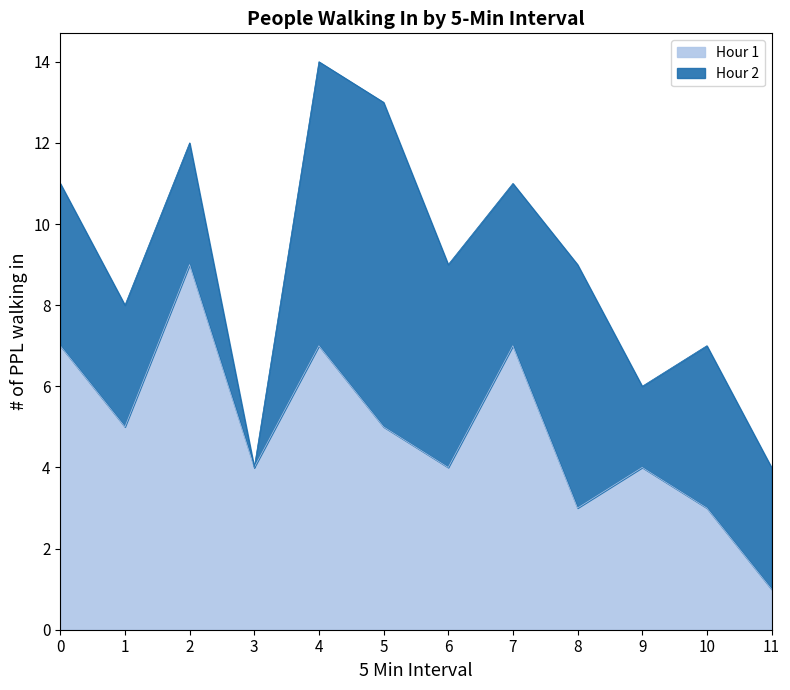

What is the ratio of the value at 4 to the value at 2?

0.8